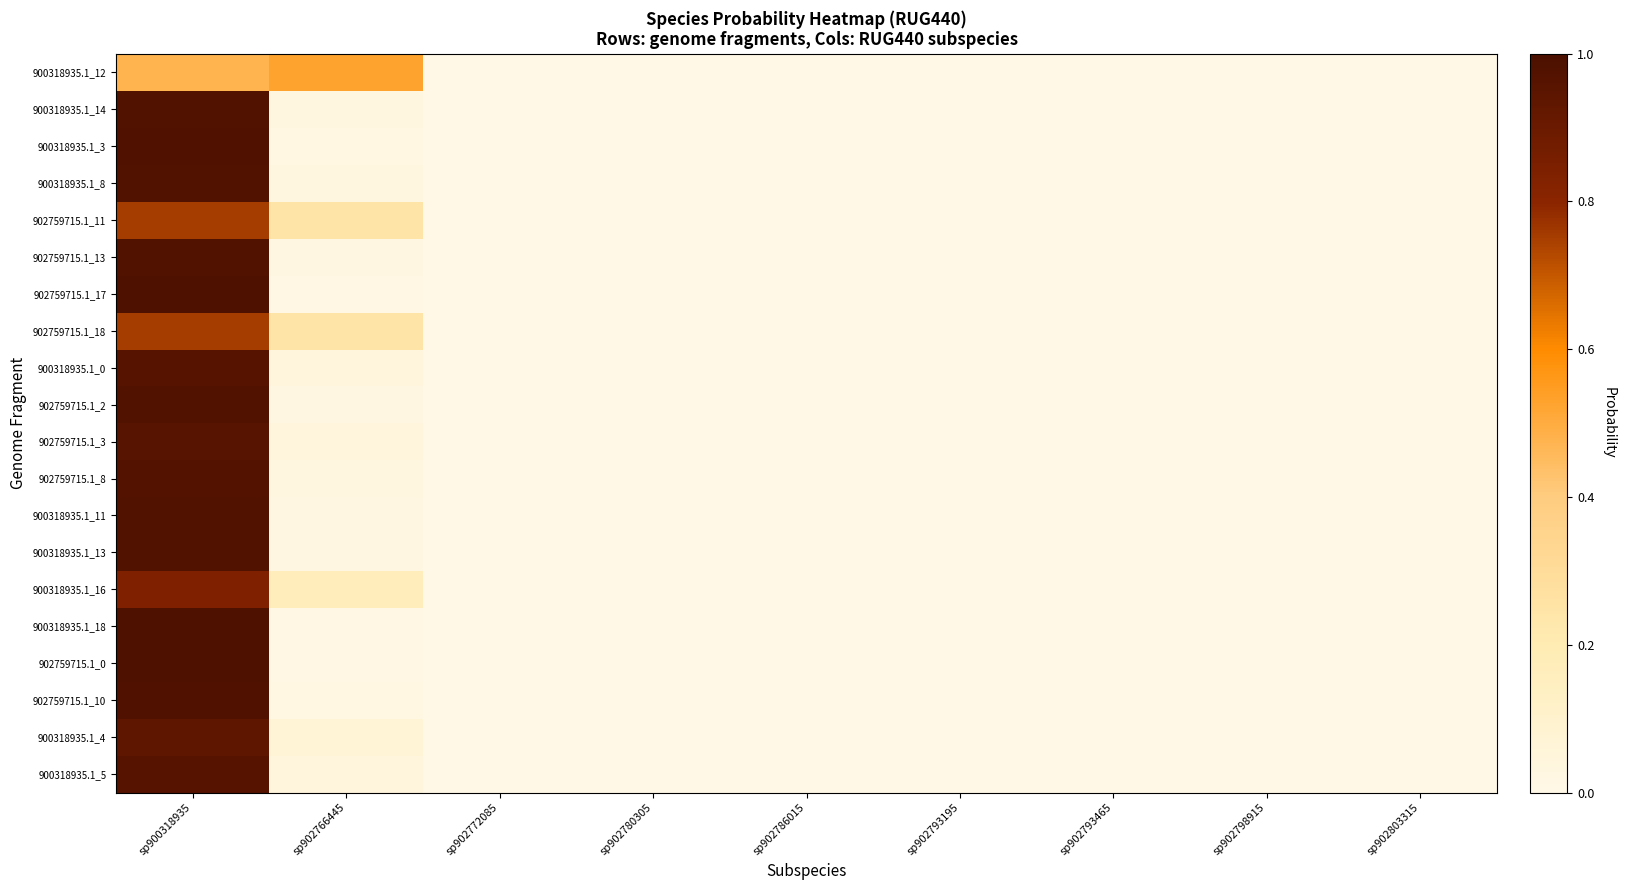

Reading right to left, transcribe all the data shown in this chart.

900318935.1_12: sp902803315=0.0	sp902798915=0.0	sp902793465=0.0	sp902793195=0.0	sp902786015=0.0	sp902780305=0.0	sp902772085=0.0	sp902766445=0.5	sp900318935=0.5
900318935.1_14: sp902803315=0.0	sp902798915=0.0	sp902793465=0.0	sp902793195=0.0	sp902786015=0.0	sp902780305=0.0	sp902772085=0.0	sp902766445=0.0	sp900318935=1.0
900318935.1_3: sp902803315=0.0	sp902798915=0.0	sp902793465=0.0	sp902793195=0.0	sp902786015=0.0	sp902780305=0.0	sp902772085=0.0	sp902766445=0.0	sp900318935=1.0
900318935.1_8: sp902803315=0.0	sp902798915=0.0	sp902793465=0.0	sp902793195=0.0	sp902786015=0.0	sp902780305=0.0	sp902772085=0.0	sp902766445=0.0	sp900318935=1.0
902759715.1_11: sp902803315=0.0	sp902798915=0.0	sp902793465=0.0	sp902793195=0.0	sp902786015=0.0	sp902780305=0.0	sp902772085=0.0	sp902766445=0.2	sp900318935=0.8
902759715.1_13: sp902803315=0.0	sp902798915=0.0	sp902793465=0.0	sp902793195=0.0	sp902786015=0.0	sp902780305=0.0	sp902772085=0.0	sp902766445=0.0	sp900318935=1.0
902759715.1_17: sp902803315=0.0	sp902798915=0.0	sp902793465=0.0	sp902793195=0.0	sp902786015=0.0	sp902780305=0.0	sp902772085=0.0	sp902766445=0.0	sp900318935=1.0
902759715.1_18: sp902803315=0.0	sp902798915=0.0	sp902793465=0.0	sp902793195=0.0	sp902786015=0.0	sp902780305=0.0	sp902772085=0.0	sp902766445=0.2	sp900318935=0.8
900318935.1_0: sp902803315=0.0	sp902798915=0.0	sp902793465=0.0	sp902793195=0.0	sp902786015=0.0	sp902780305=0.0	sp902772085=0.0	sp902766445=0.0	sp900318935=1.0
902759715.1_2: sp902803315=0.0	sp902798915=0.0	sp902793465=0.0	sp902793195=0.0	sp902786015=0.0	sp902780305=0.0	sp902772085=0.0	sp902766445=0.0	sp900318935=1.0
902759715.1_3: sp902803315=0.0	sp902798915=0.0	sp902793465=0.0	sp902793195=0.0	sp902786015=0.0	sp902780305=0.0	sp902772085=0.0	sp902766445=0.0	sp900318935=1.0
902759715.1_8: sp902803315=0.0	sp902798915=0.0	sp902793465=0.0	sp902793195=0.0	sp902786015=0.0	sp902780305=0.0	sp902772085=0.0	sp902766445=0.0	sp900318935=1.0
900318935.1_11: sp902803315=0.0	sp902798915=0.0	sp902793465=0.0	sp902793195=0.0	sp902786015=0.0	sp902780305=0.0	sp902772085=0.0	sp902766445=0.0	sp900318935=1.0
900318935.1_13: sp902803315=0.0	sp902798915=0.0	sp902793465=0.0	sp902793195=0.0	sp902786015=0.0	sp902780305=0.0	sp902772085=0.0	sp902766445=0.0	sp900318935=1.0
900318935.1_16: sp902803315=0.0	sp902798915=0.0	sp902793465=0.0	sp902793195=0.0	sp902786015=0.0	sp902780305=0.0	sp902772085=0.0	sp902766445=0.2	sp900318935=0.8
900318935.1_18: sp902803315=0.0	sp902798915=0.0	sp902793465=0.0	sp902793195=0.0	sp902786015=0.0	sp902780305=0.0	sp902772085=0.0	sp902766445=0.0	sp900318935=1.0
902759715.1_0: sp902803315=0.0	sp902798915=0.0	sp902793465=0.0	sp902793195=0.0	sp902786015=0.0	sp902780305=0.0	sp902772085=0.0	sp902766445=0.0	sp900318935=1.0
902759715.1_10: sp902803315=0.0	sp902798915=0.0	sp902793465=0.0	sp902793195=0.0	sp902786015=0.0	sp902780305=0.0	sp902772085=0.0	sp902766445=0.0	sp900318935=1.0
900318935.1_4: sp902803315=0.0	sp902798915=0.0	sp902793465=0.0	sp902793195=0.0	sp902786015=0.0	sp902780305=0.0	sp902772085=0.0	sp902766445=0.1	sp900318935=0.9
900318935.1_5: sp902803315=0.0	sp902798915=0.0	sp902793465=0.0	sp902793195=0.0	sp902786015=0.0	sp902780305=0.0	sp902772085=0.0	sp902766445=0.0	sp900318935=1.0